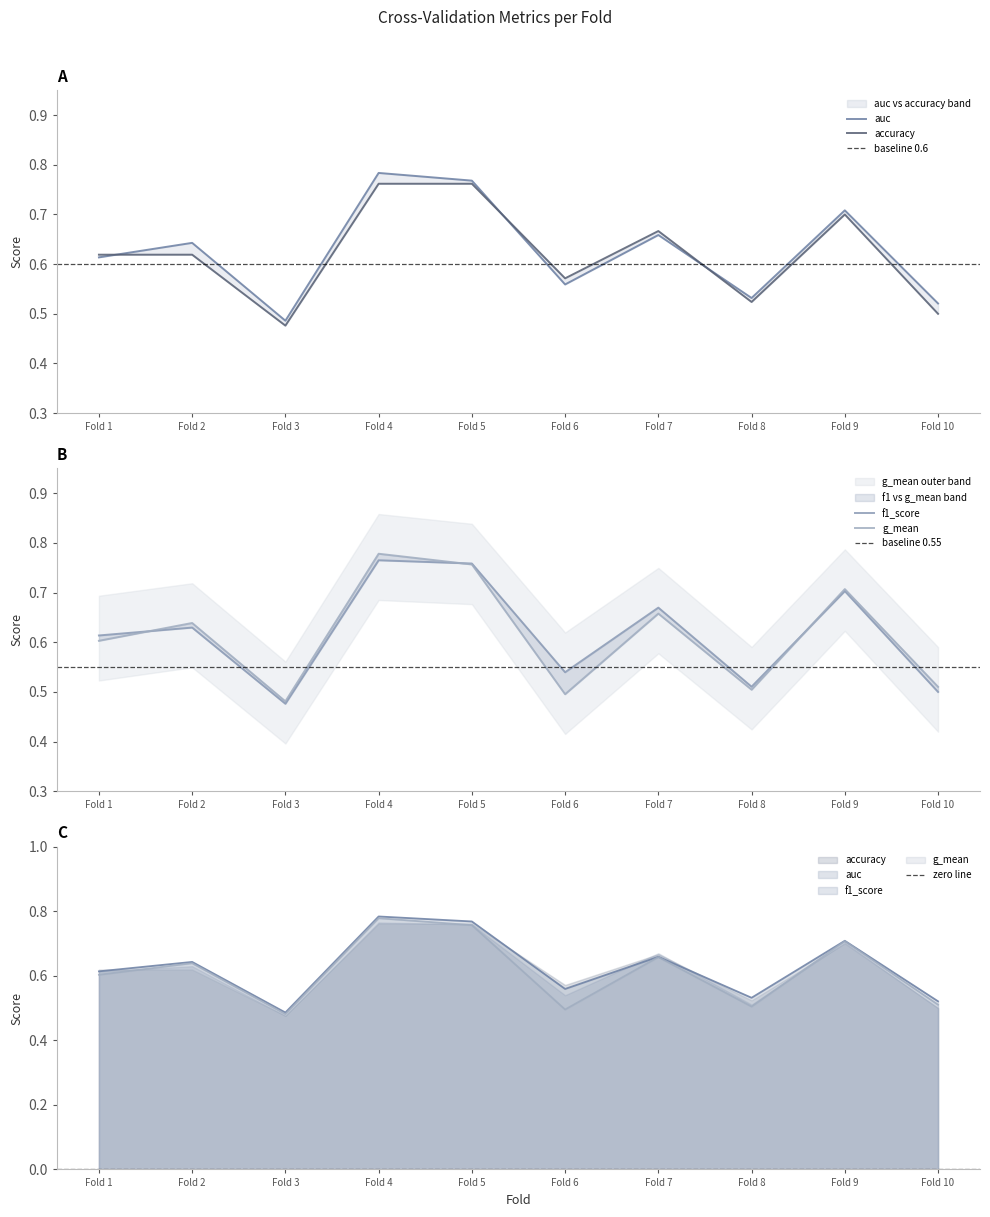

Is it true that accuracy equals 0.4 at 2?

False